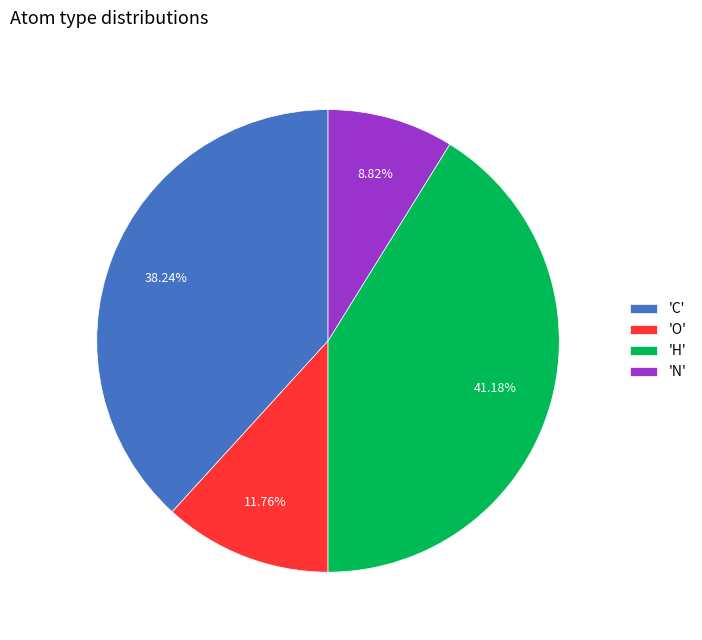

What is the ratio of the value at 'O' to the value at 'H'?

0.3